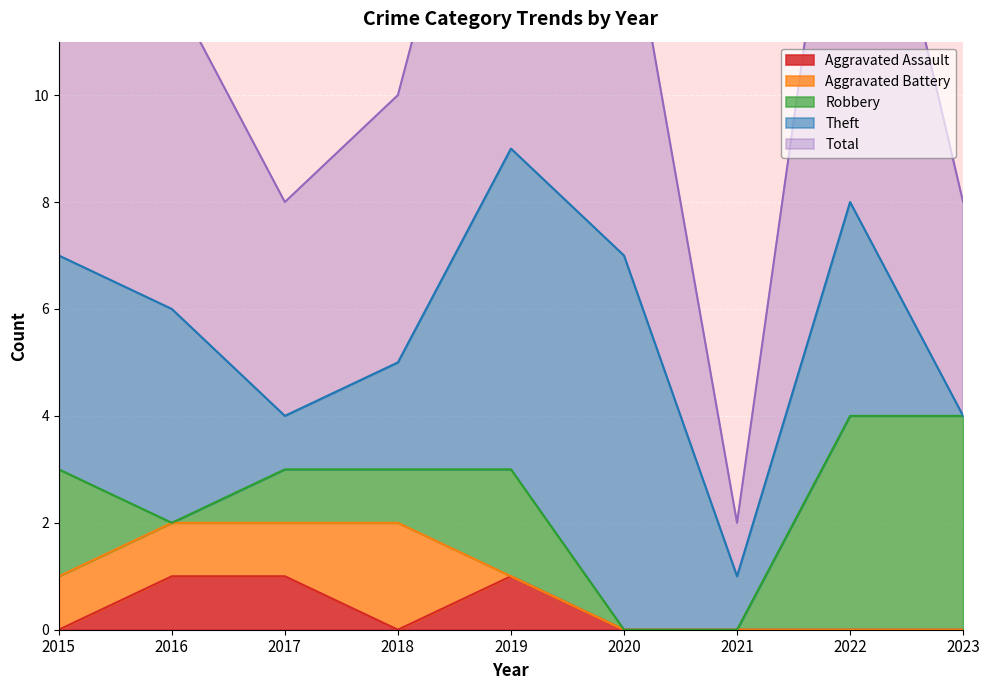

How many interior local valleys does the Aggravated Assault series have?

1